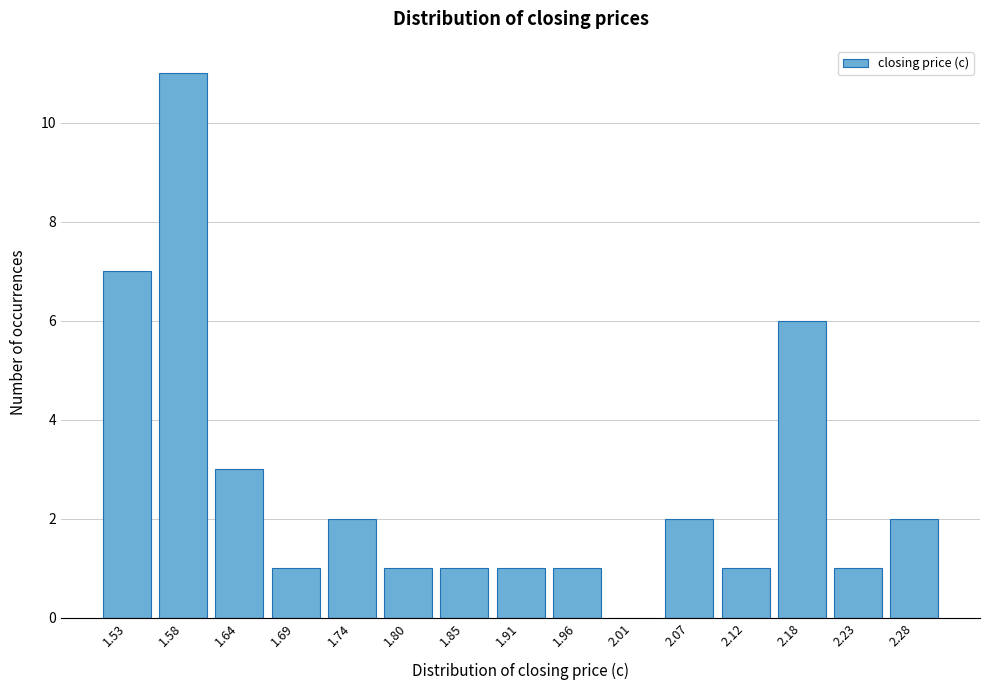

Reading left to right, what are all the values shown in this chart?

1.53=7	1.58=11	1.64=3	1.69=1	1.74=2	1.80=1	1.85=1	1.91=1	1.96=1	2.01=0	2.07=2	2.12=1	2.18=6	2.23=1	2.28=2